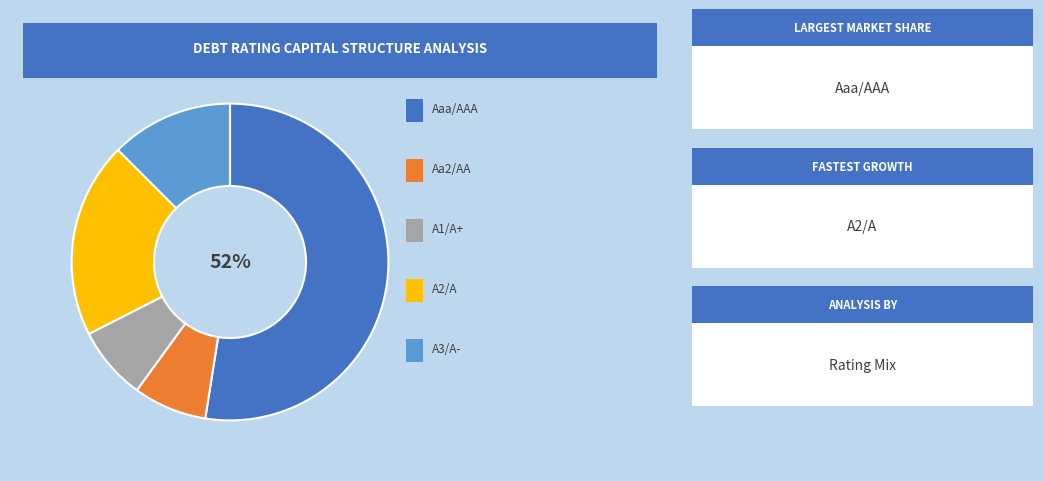

To the nearest percent, what is the average slice percentage?

20%